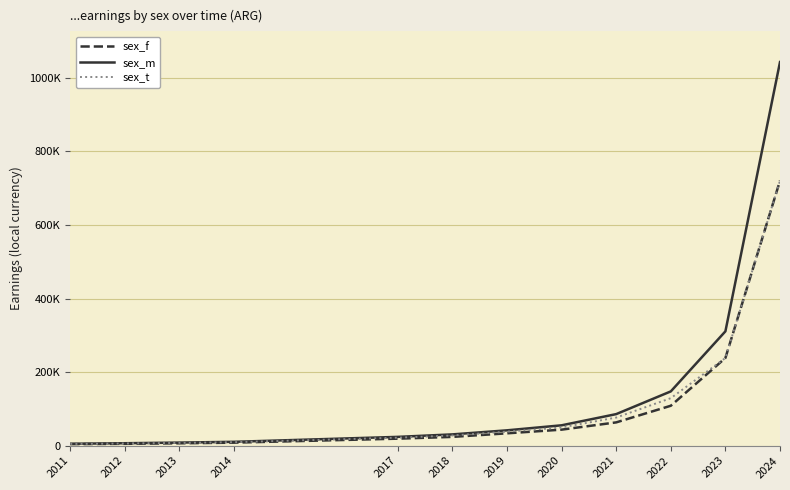

What is the value of the sex_t point at the 8th from the left?

49545.4